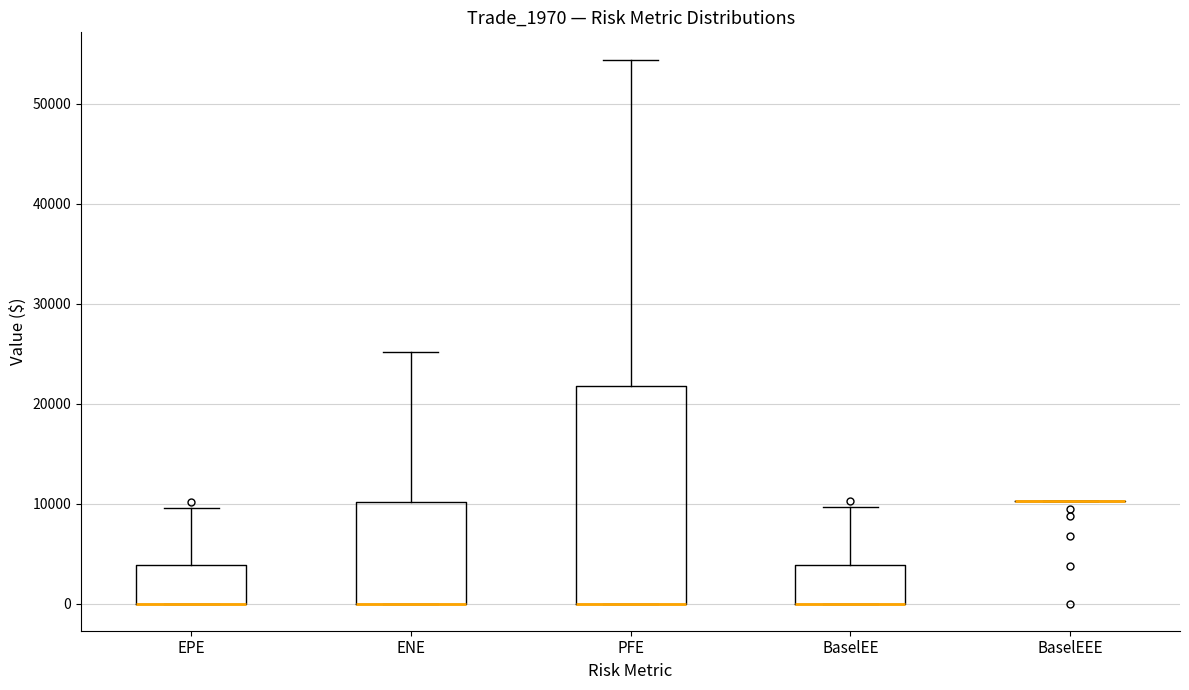

Reading left to right, read every box against the y-axis: the position of its median line, the range the box covers, and the ends of its whiskers. The values are not printed on the chart, so give them approximately, as read against the axis.

EPE: median 0 (drawn on the box's lower edge), box 0 to 4000, whiskers 0 to 10000
ENE: median 0 (drawn on the box's lower edge), box 0 to 10000, whiskers 0 to 25000
PFE: median 0 (drawn on the box's lower edge), box 0 to 22000, whiskers 0 to 54000
BaselEE: median 0 (drawn on the box's lower edge), box 0 to 4000, whiskers 0 to 10000
BaselEEE: box collapsed to a line at 10000, whiskers 10000 to 10000